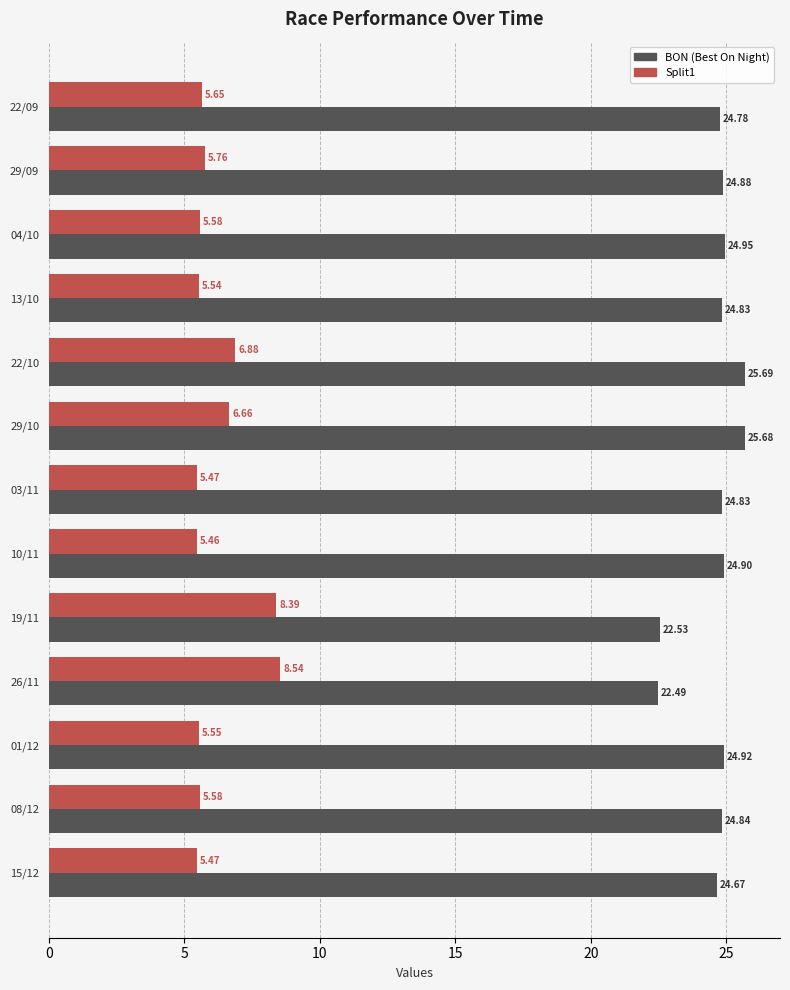

At which label is Split1 closest to 7?

22/10